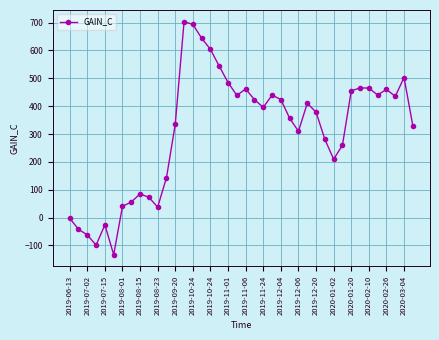

What is the value of the 33rd point from the left?

455.2